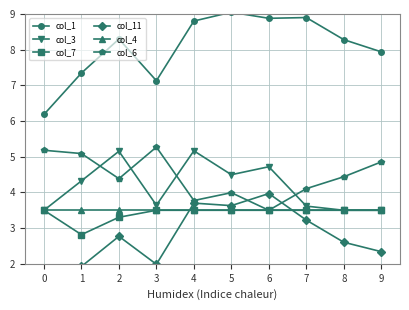

Where does the col_11 series first go above 2?

2